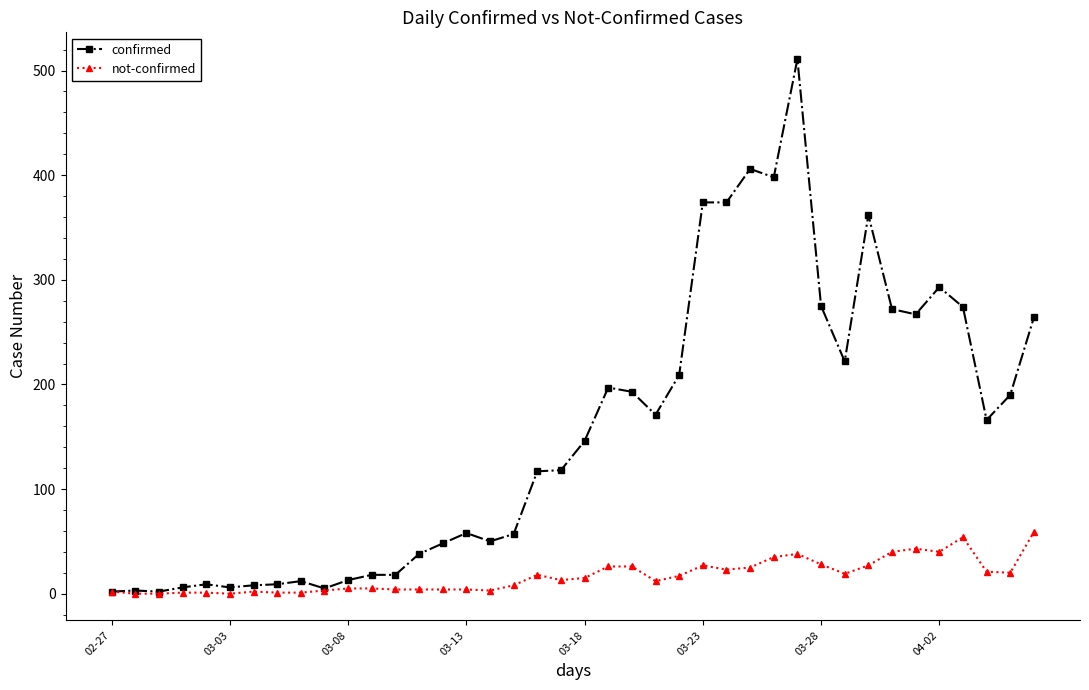

What is the greatest value displayed?

511